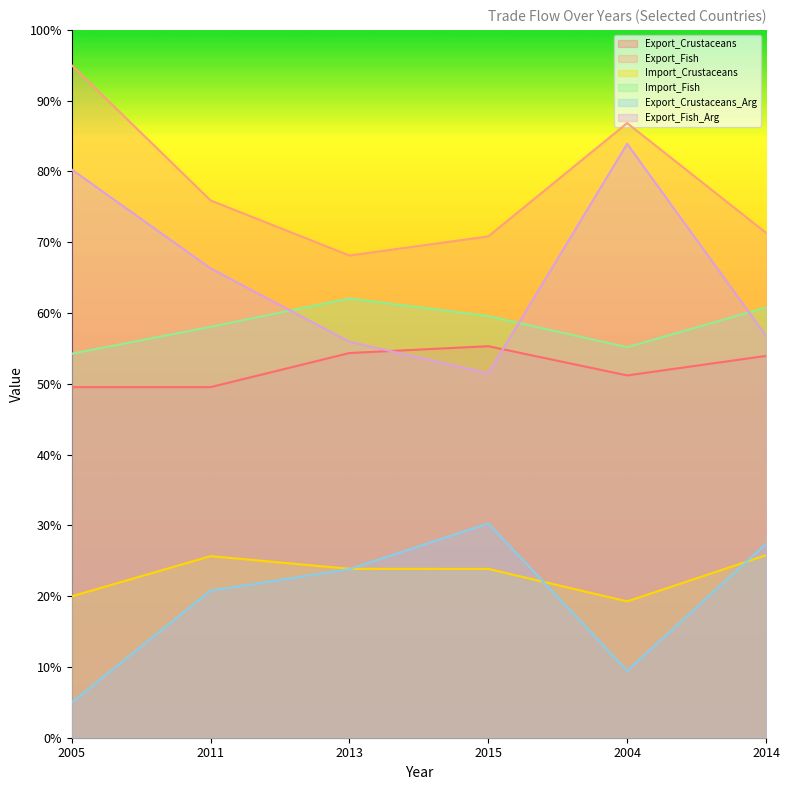

Rank the series by their maximum value, from highest to lowest.

Export_Fish, Export_Fish_Arg, Import_Fish, Export_Crustaceans, Export_Crustaceans_Arg, Import_Crustaceans